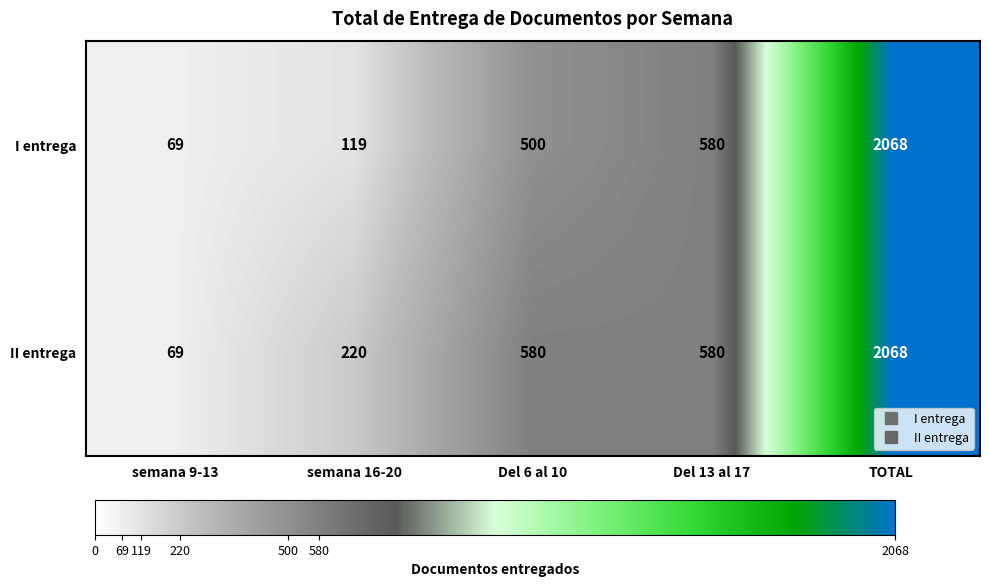

What is the sum of the II entrega values at TOTAL and semana 9-13?

2137